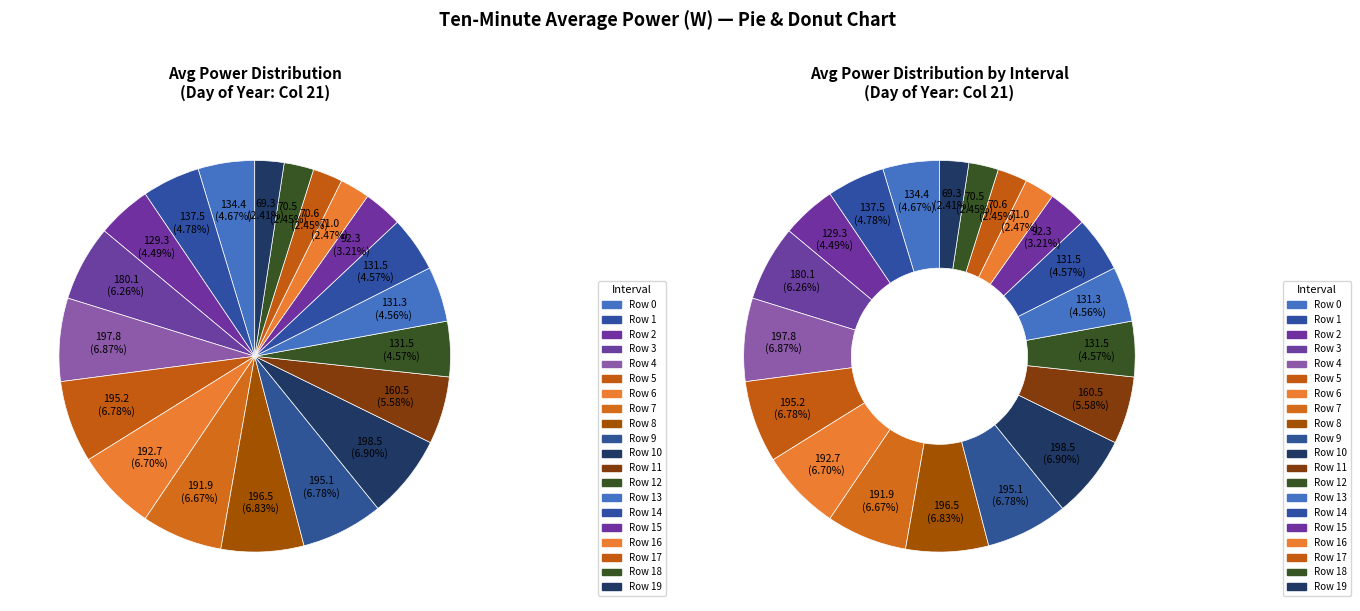

What portion of the pie excludes Row 17?

97.5%